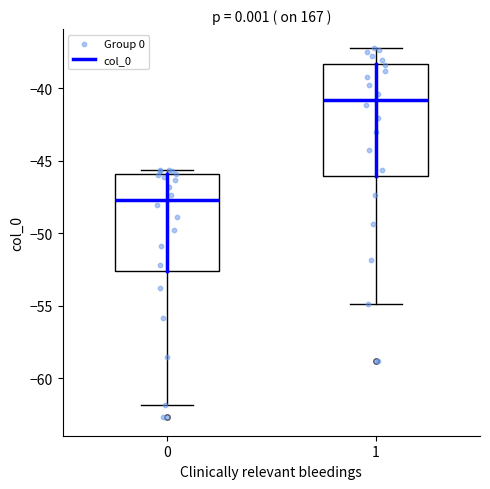

Which box has the lowest median line?

0